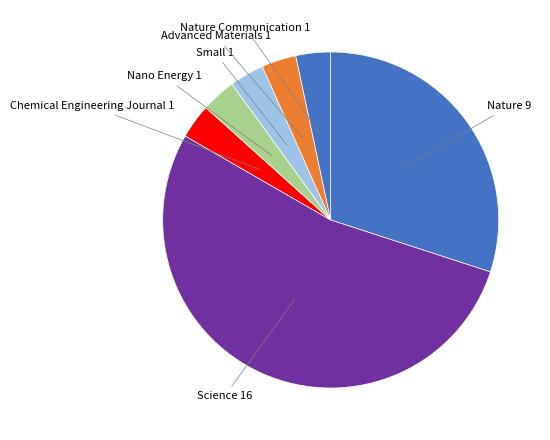

How many segments does this pie chart have?

7